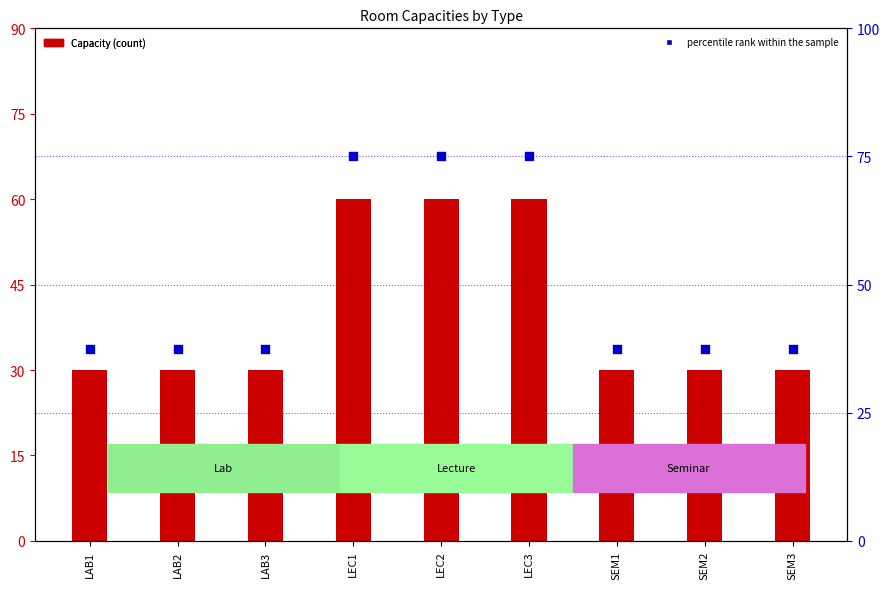

Which series reaches the minimum Y coordinate?

Capacity